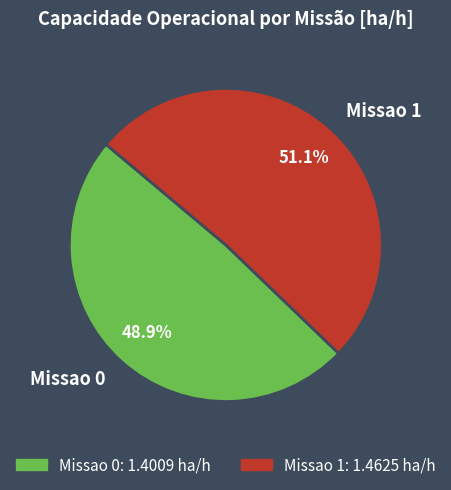

To the nearest percent, what is the difference between the Missao 0 and Missao 1 slice percentages?

2%